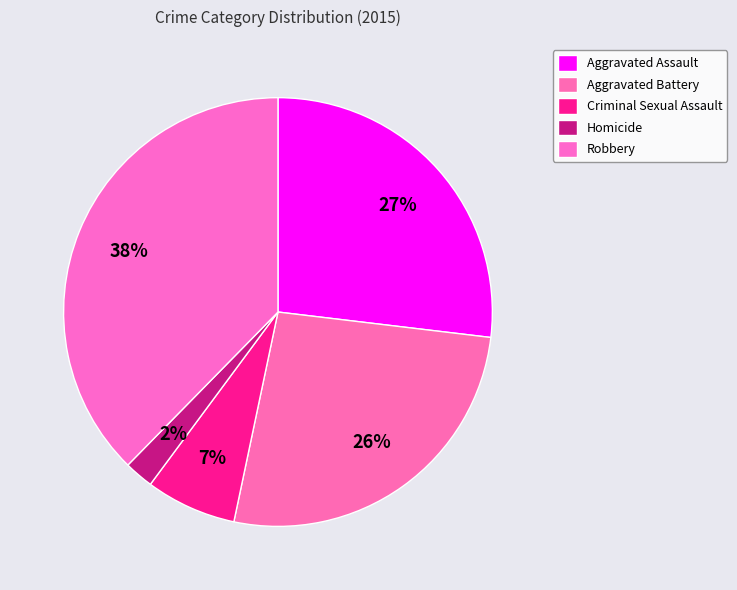

Does any single category account for the majority?

No